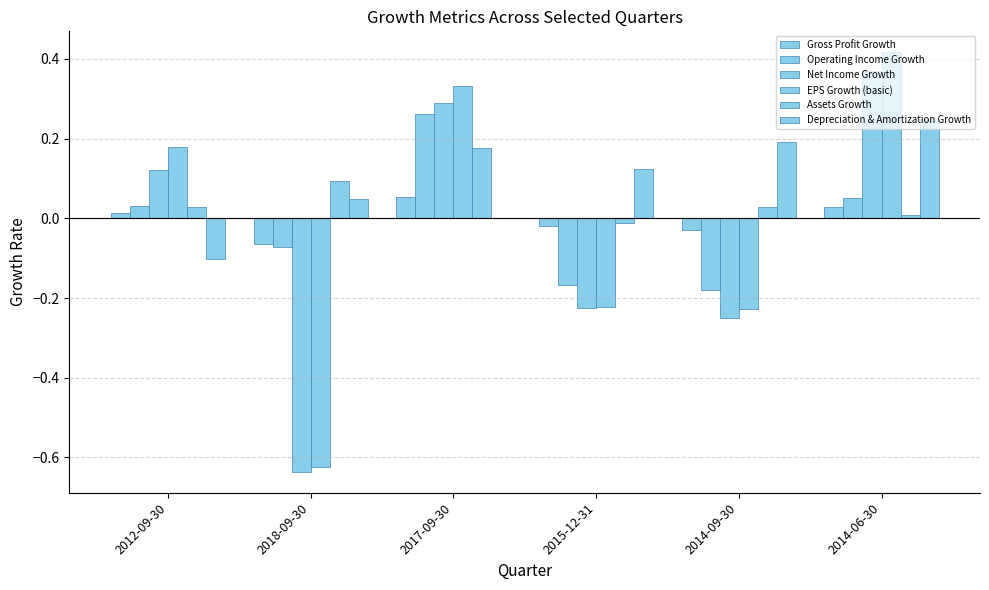

How many distinct data groups are displayed?

6